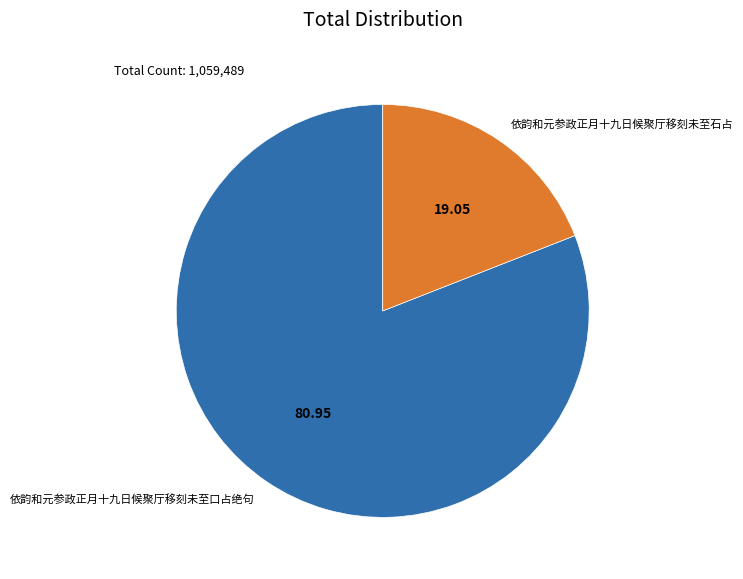

Which category has the biggest portion of the pie?

依韵和元参政正月十九日候聚厅移刻未至口占绝句